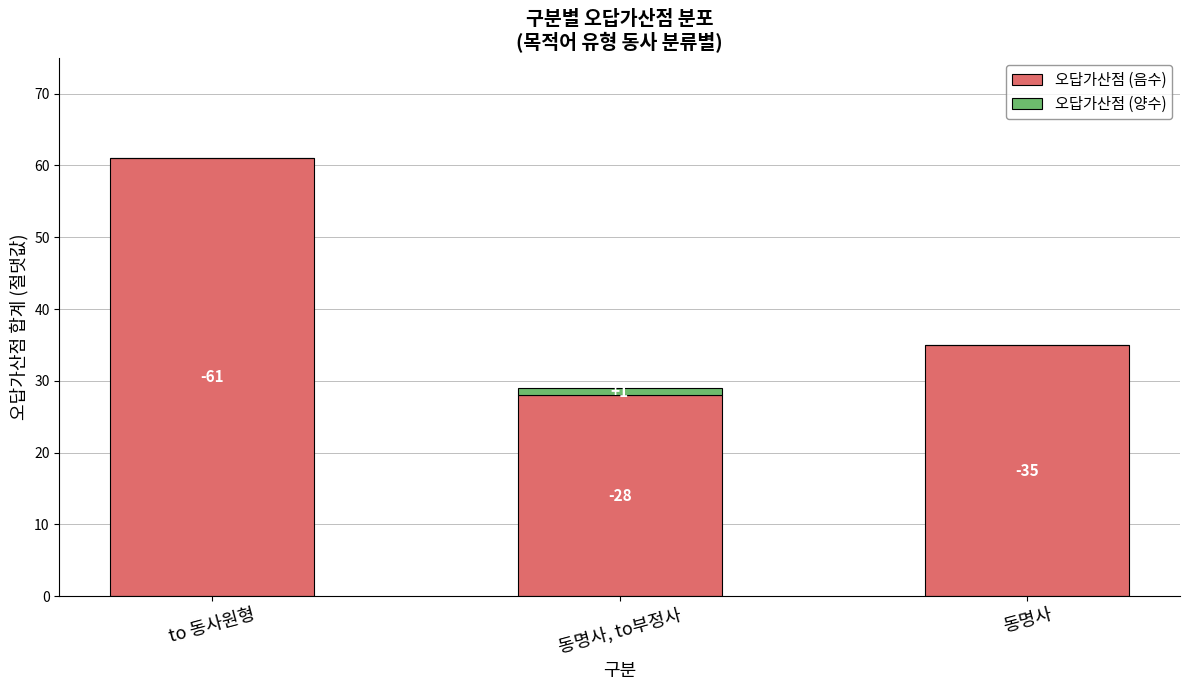

What are all the series names shown in the legend?

오답가산점 (음수), 오답가산점 (양수)